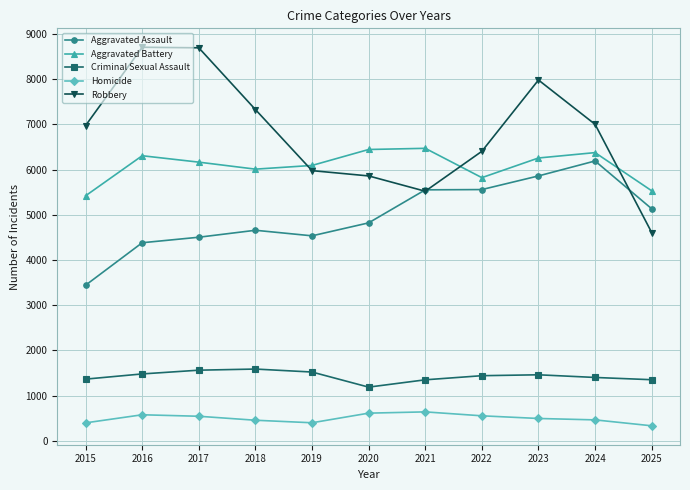

Rank the series by their maximum value, from highest to lowest.

Robbery, Aggravated Battery, Aggravated Assault, Criminal Sexual Assault, Homicide